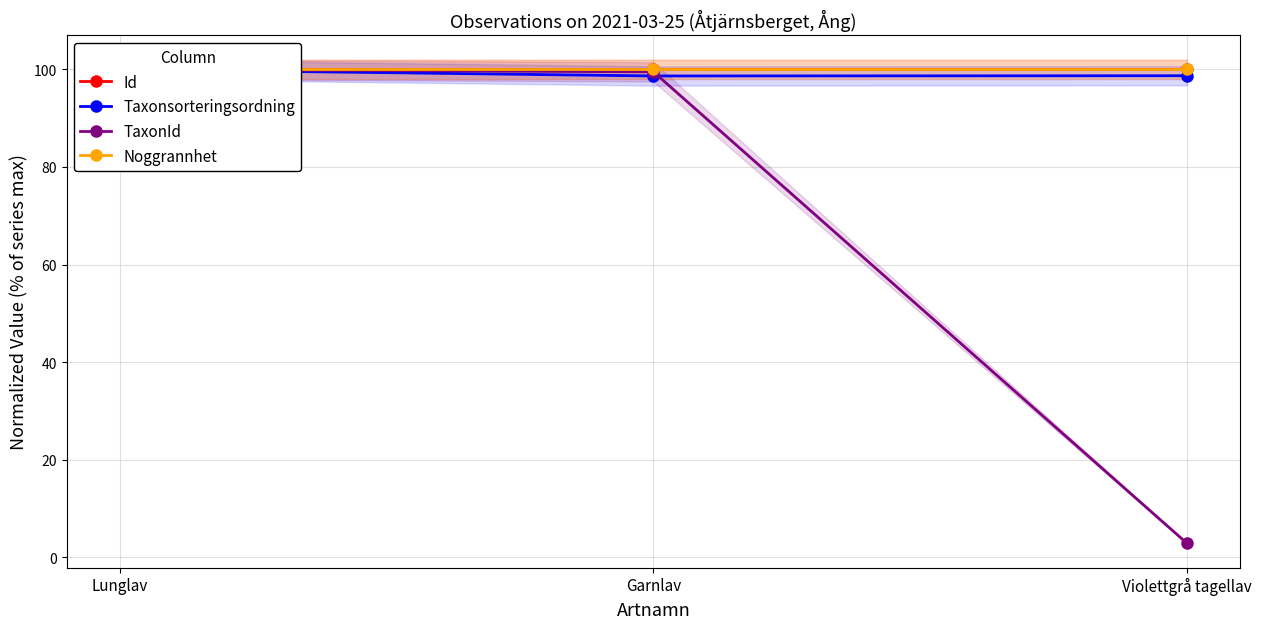

How many lines are shown in the chart?

4